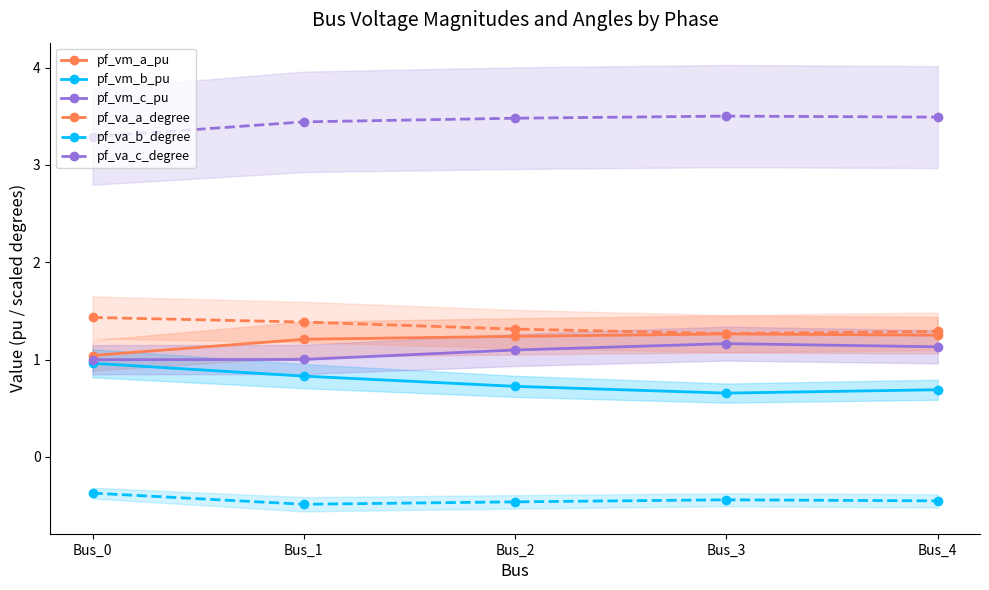

Count the number of data series in this chart.

6